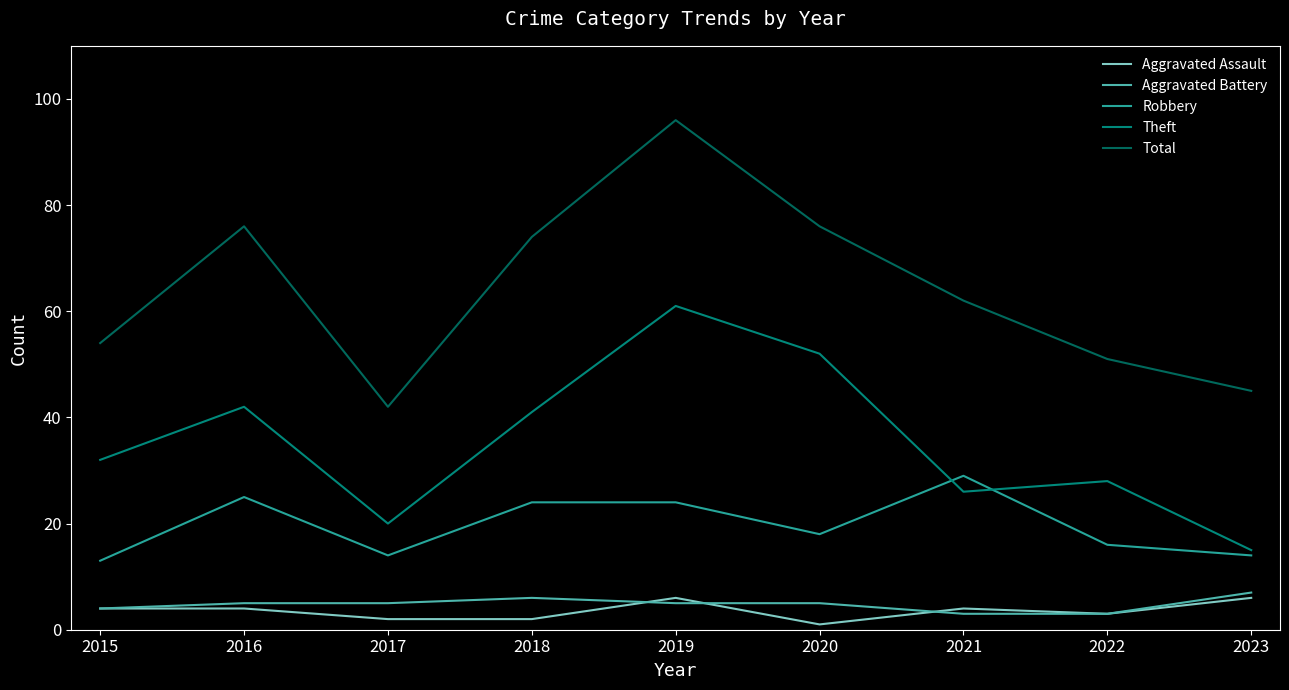

How many lines are shown in the chart?

5